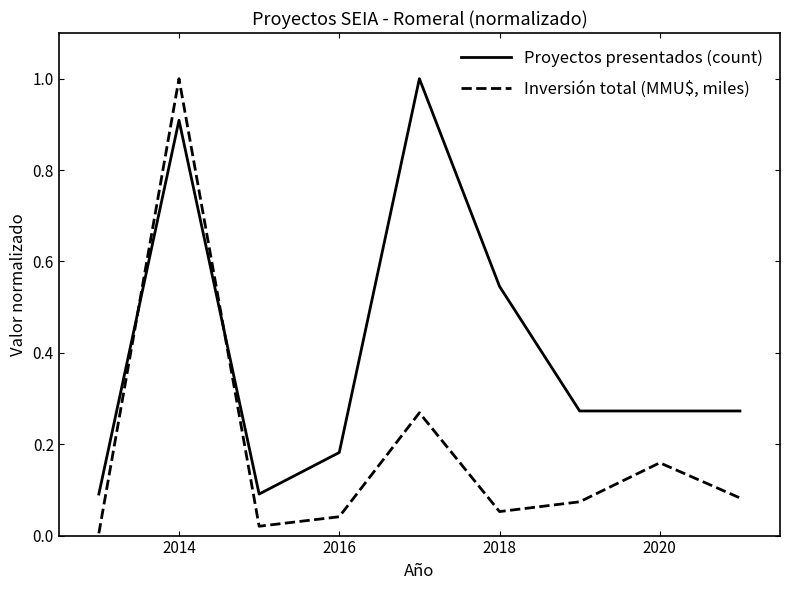

True or false: Inversión total (MMU$, miles) has more than 0 points higher than both neighbors.

True